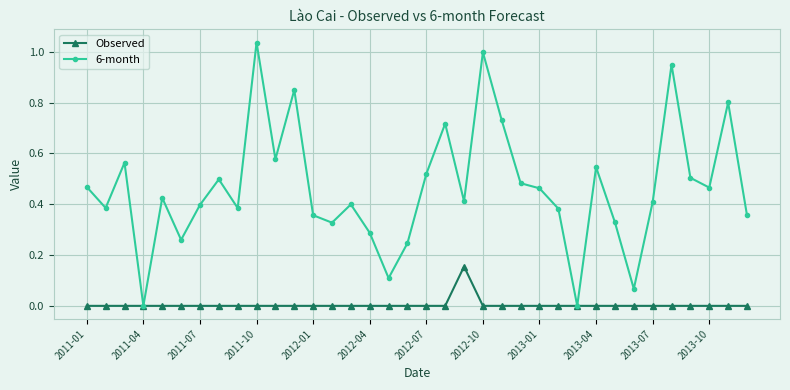

Which series has the widest spread of values?

6-month